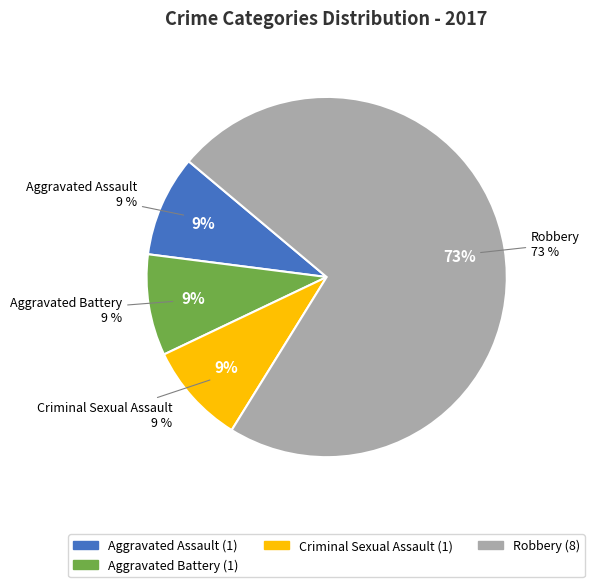

True or false: Aggravated Assault accounts for 9% of the total.

True